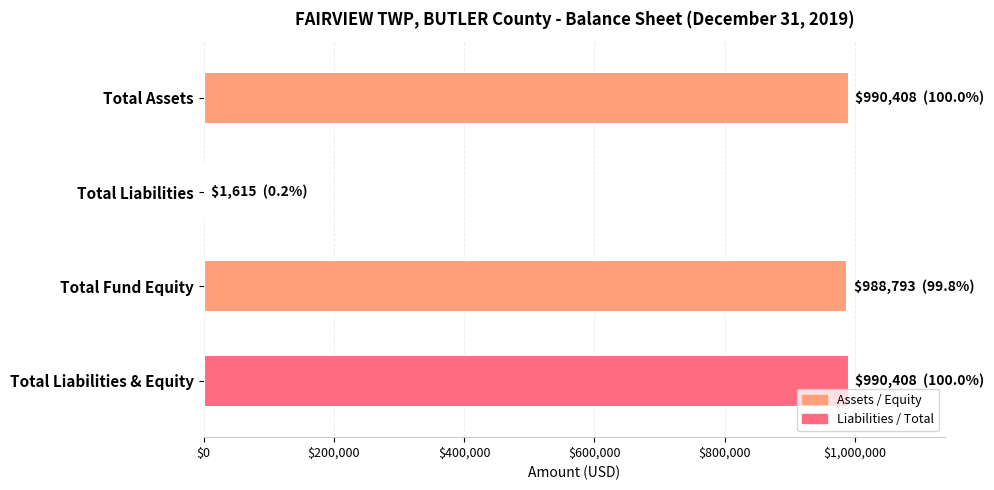

What is the greatest value displayed?

990408